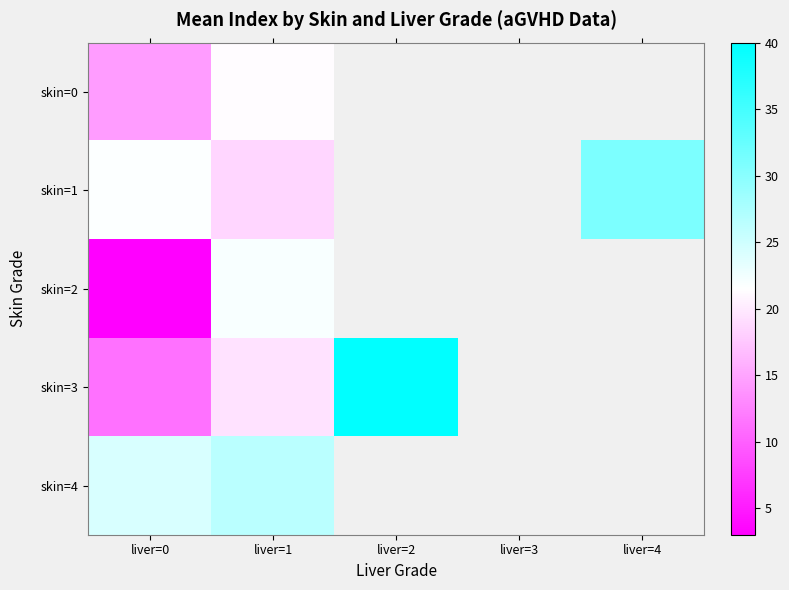

True or false: skin=4 has a value of 40.3 at liver=1.

False